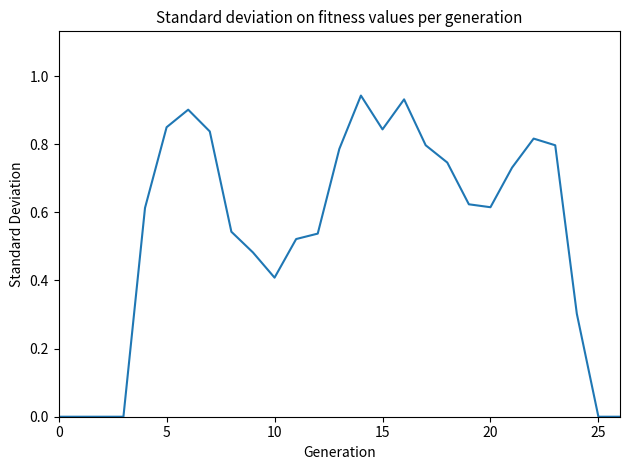

How many points are higher than both their immediate neighbors (excluding endpoints)?

4